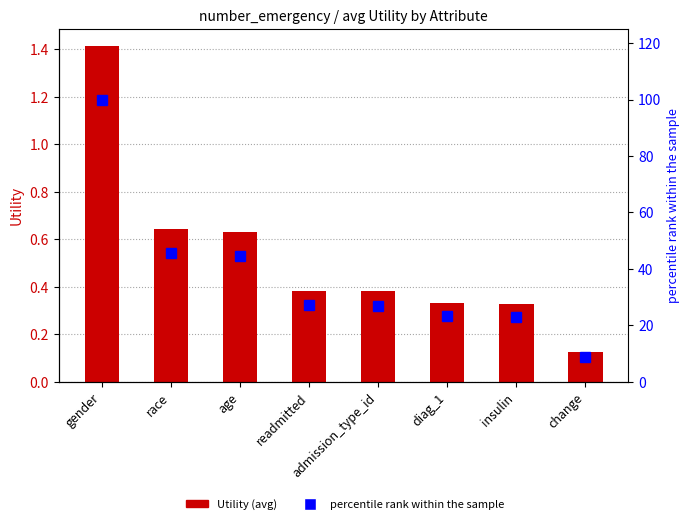

What is the total value across all series at readmitted?

27.5